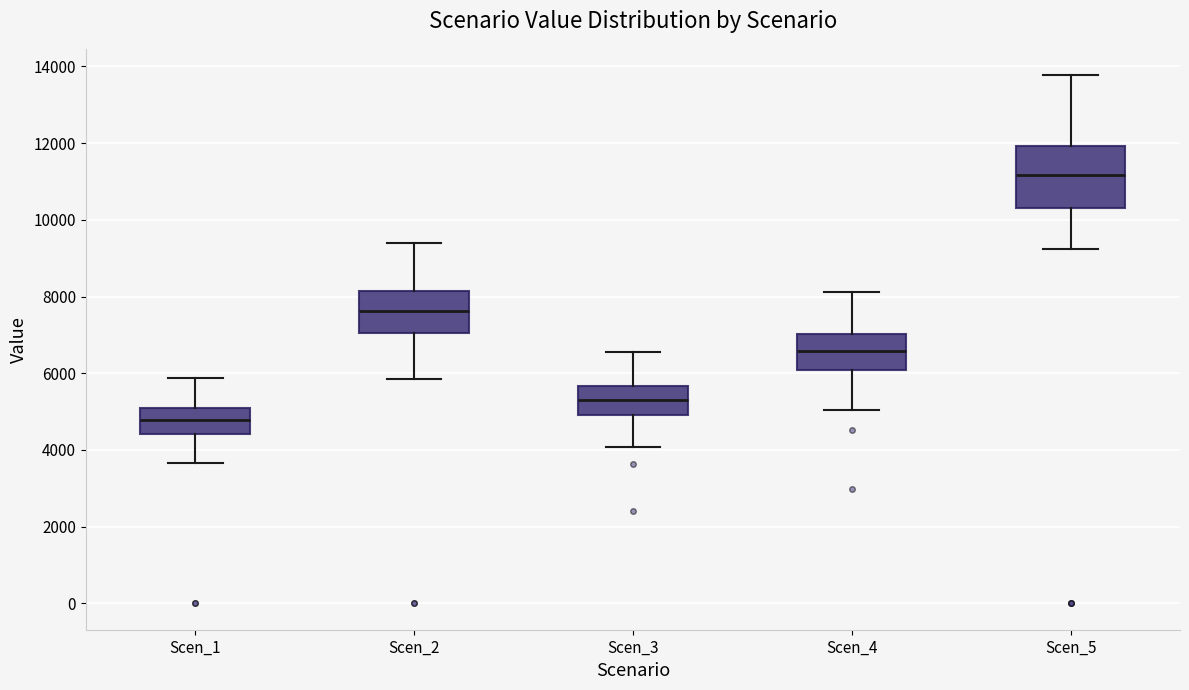

Reading left to right, read every box against the y-axis: the position of its median line, the range the box covers, and the ends of its whiskers. The values are not printed on the chart, so give them approximately, as read against the axis.

Scen_1: median 4800, box 4400 to 5000, whiskers 3600 to 5800
Scen_2: median 7600, box 7000 to 8200, whiskers 5800 to 9400
Scen_3: median 5400, box 5000 to 5600, whiskers 4000 to 6600
Scen_4: median 6600, box 6000 to 7000, whiskers 5000 to 8200
Scen_5: median 11200, box 10400 to 12000, whiskers 9200 to 13800